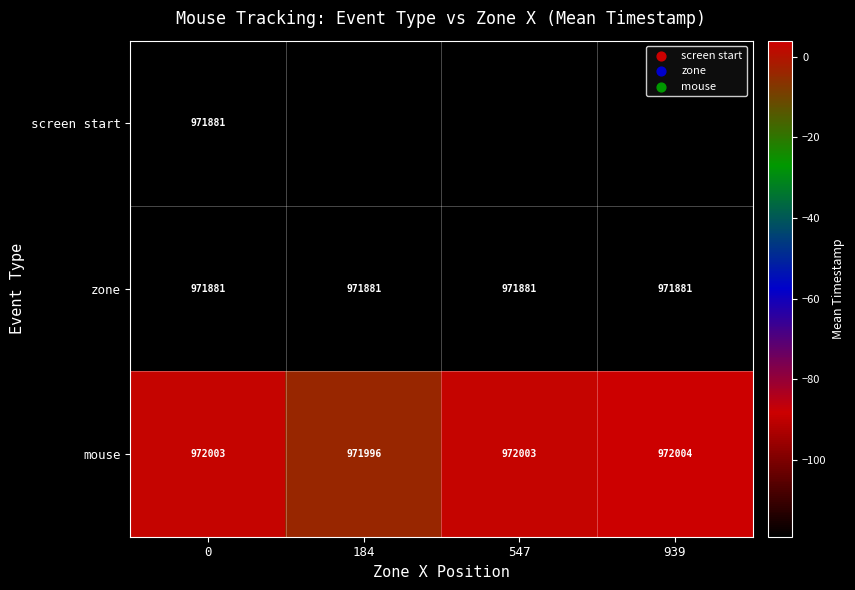

What is the maximum value shown in the chart?

972004.0